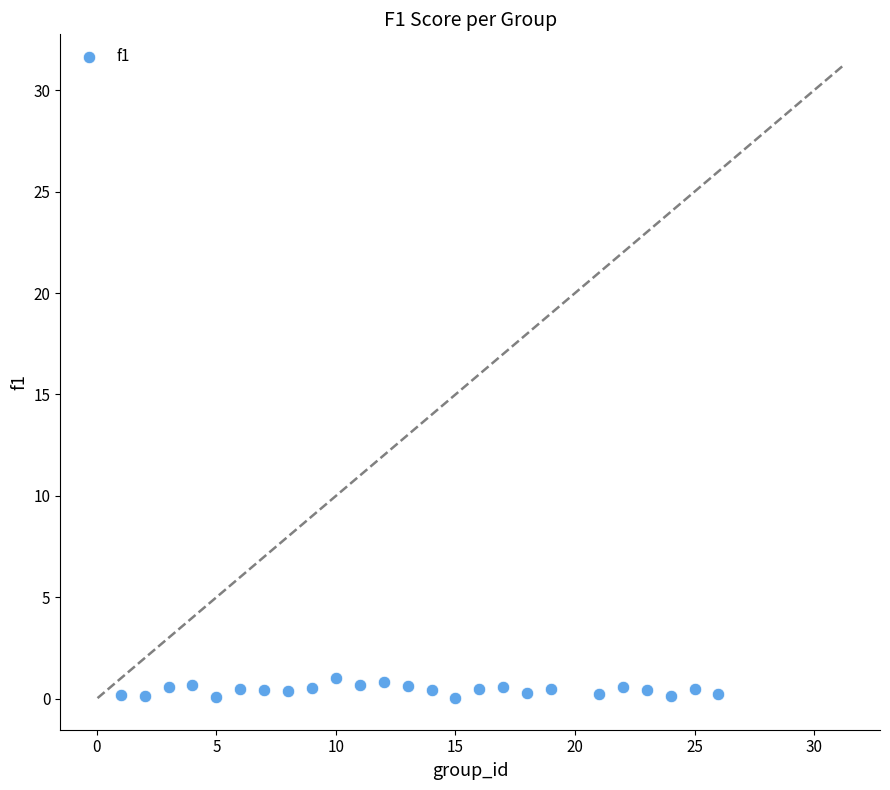

What is the range of Y values (max minus min)?

1.0